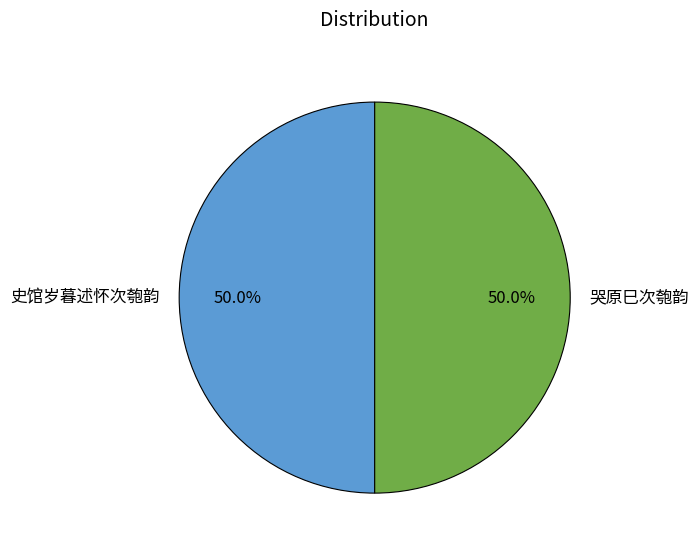

To the nearest percent, what is the combined percentage of 史馆岁暮述怀次匏韵 and 哭原巳次匏韵?

100%